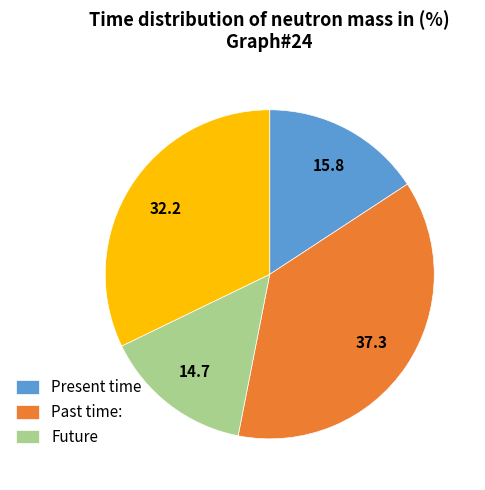

Is there a majority slice in this chart?

No